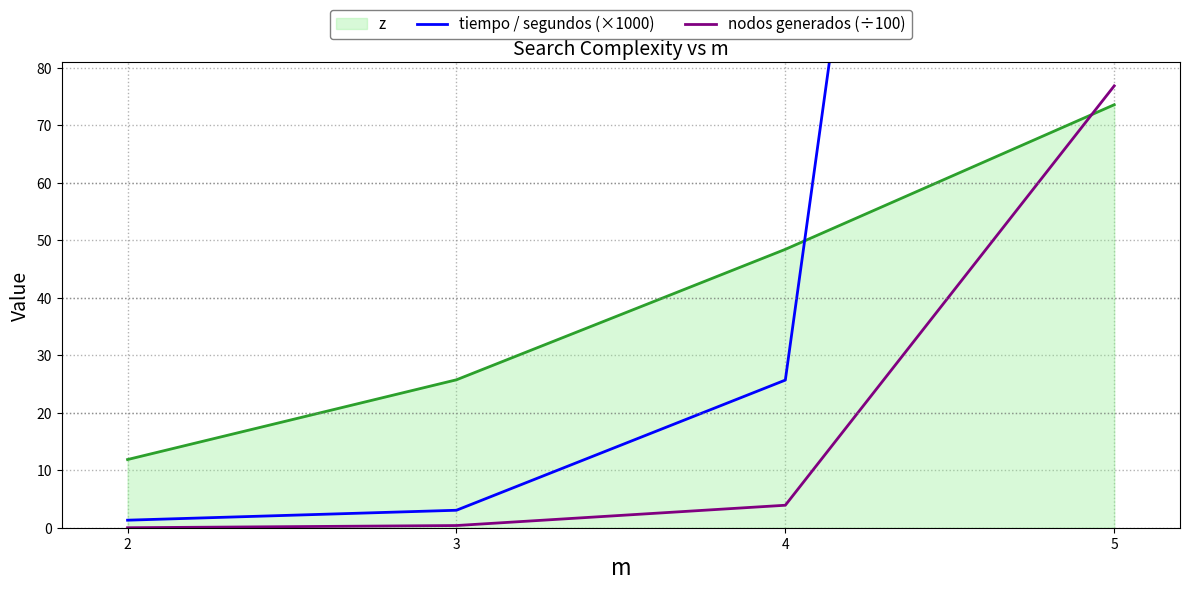

What is the highest value of the nodos generados (÷100) series?

76.8